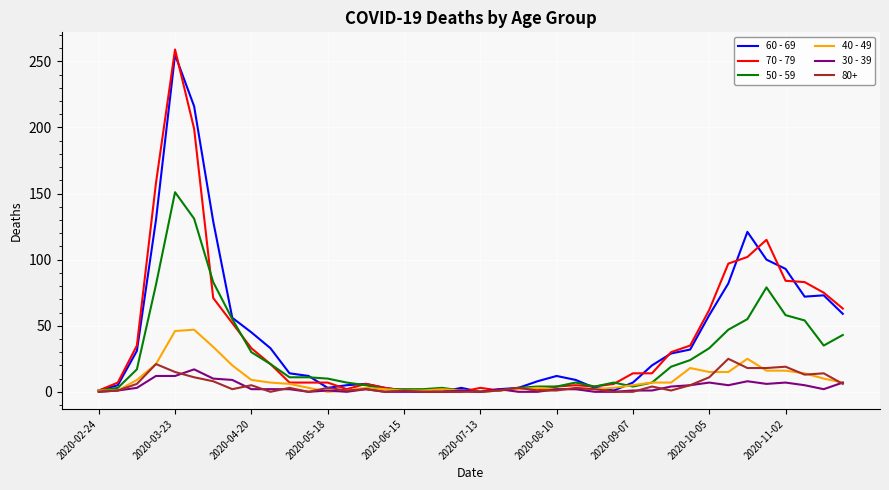

Which series has the widest spread of values?

70 - 79